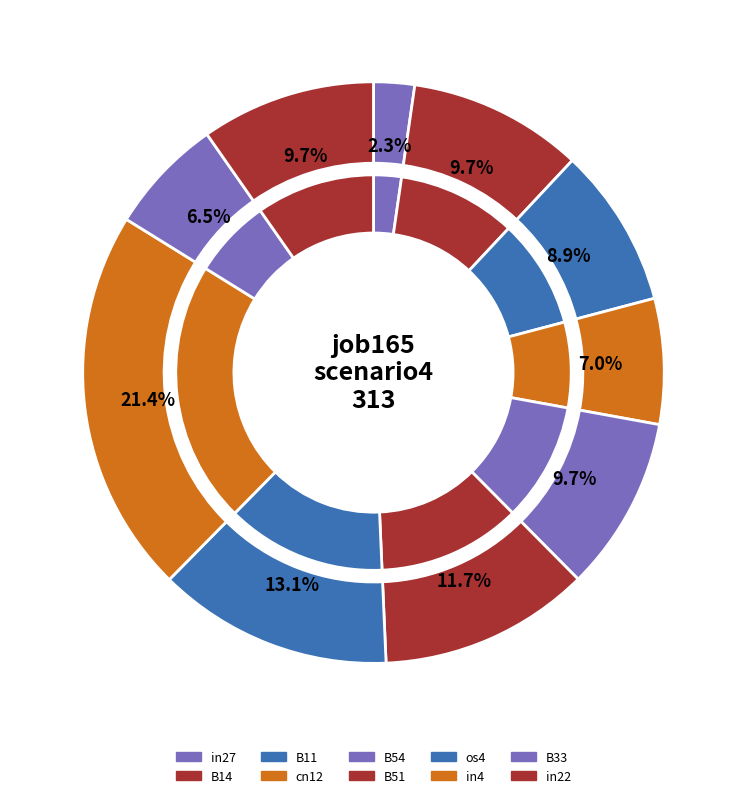

How many segments does this pie chart have?

10